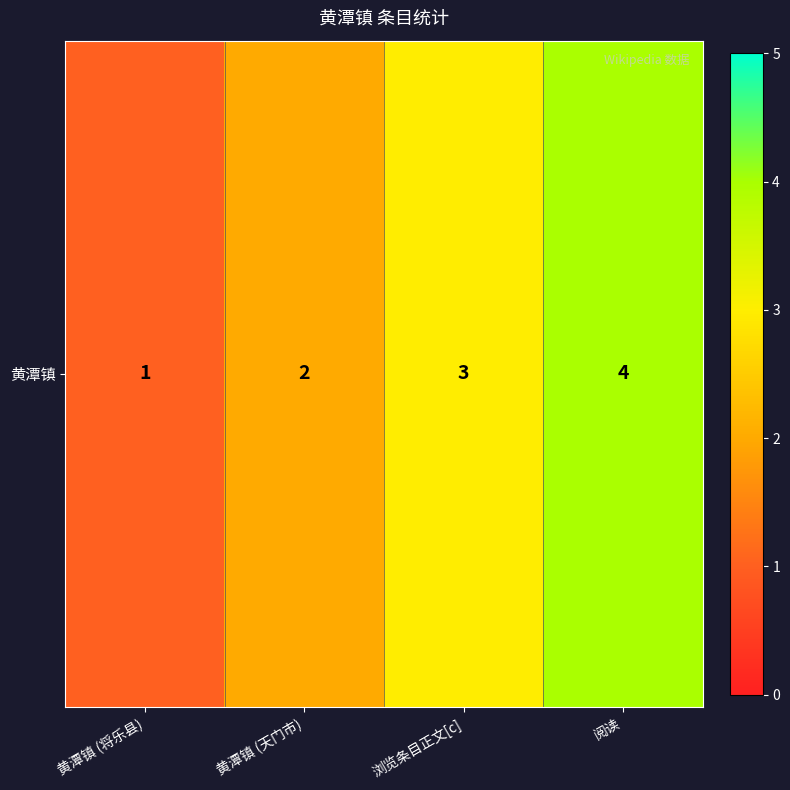

The value at 黄潭镇 (天门市) is 1. True or false?

False